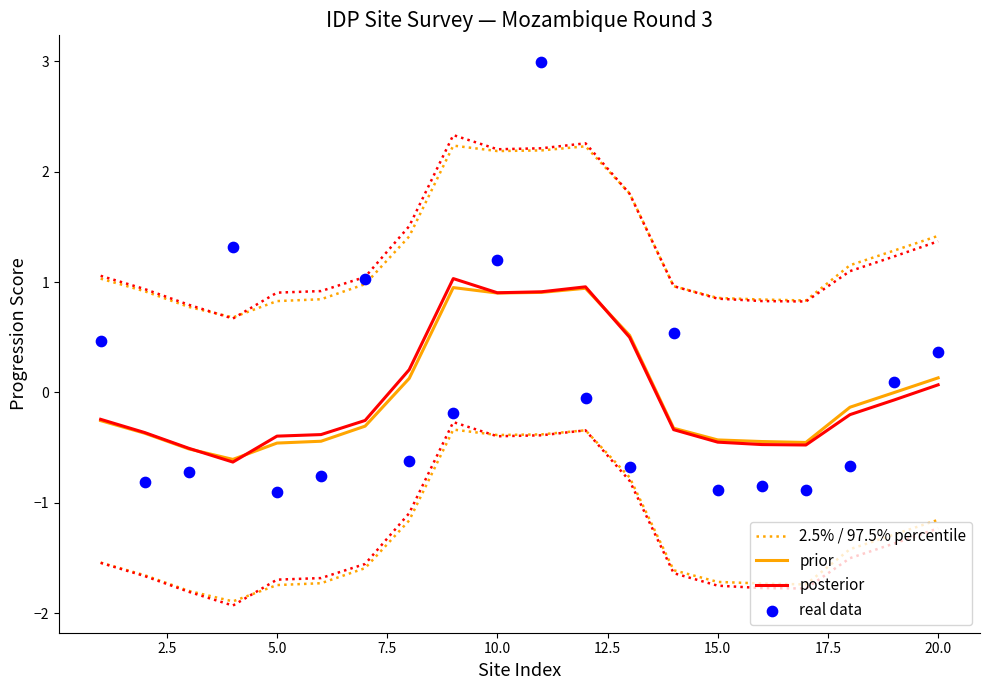

Which series has the largest Y range (max minus min)?

real data